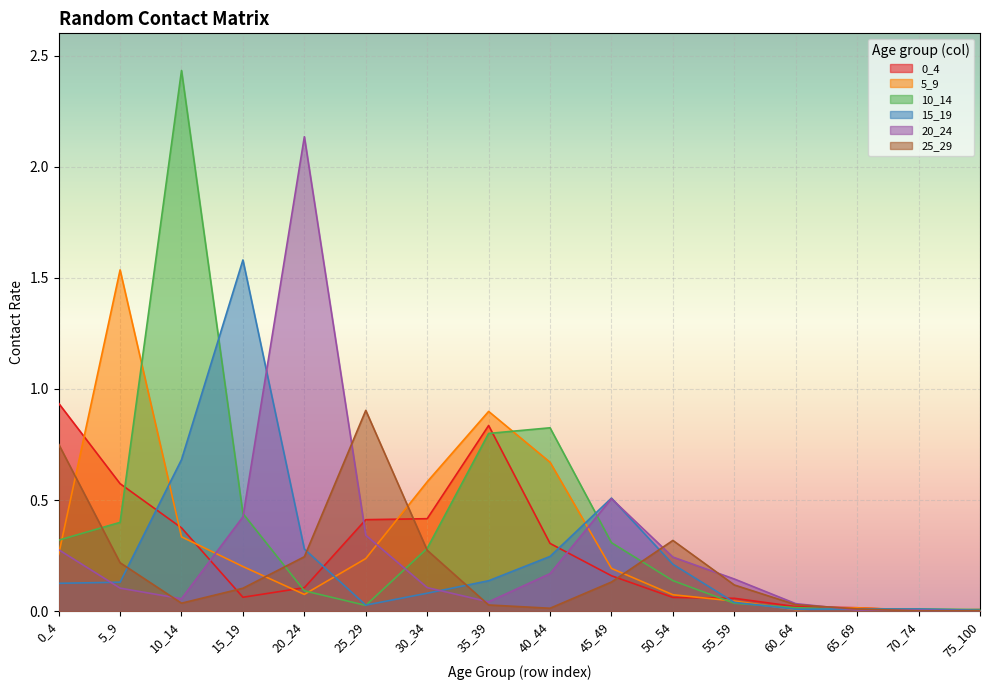

Which category has the highest value across all series?

10_14